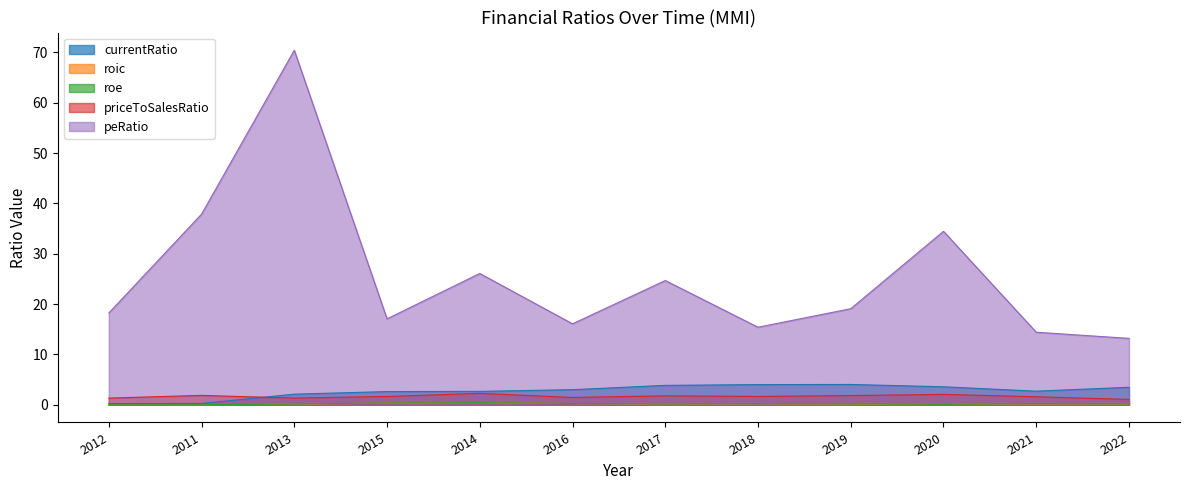

Which has a higher value, 2016 or 2018?

2018